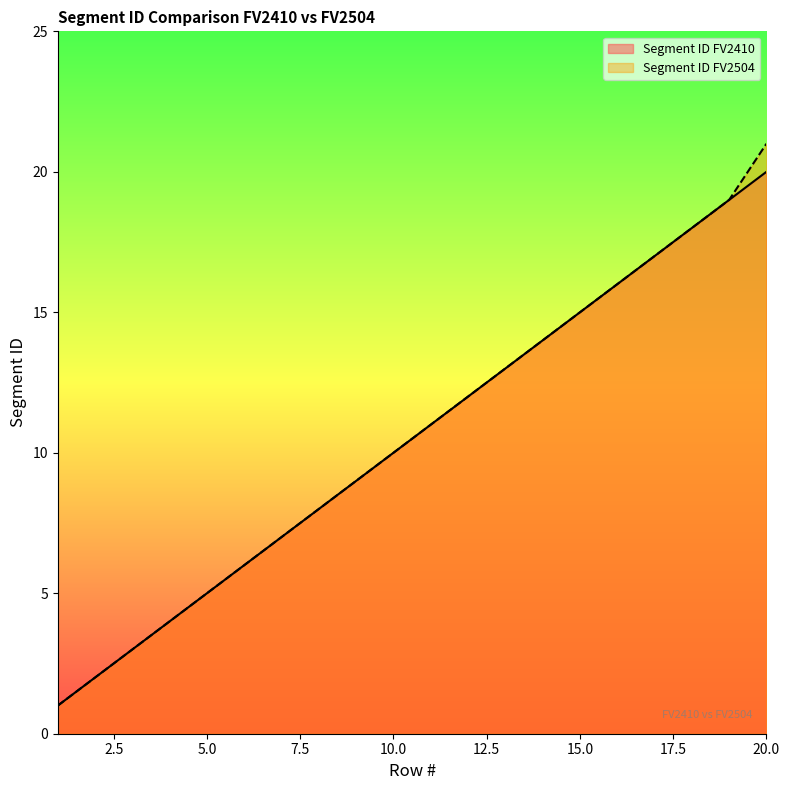

At which category does the chart reach its peak across all series?

20.0